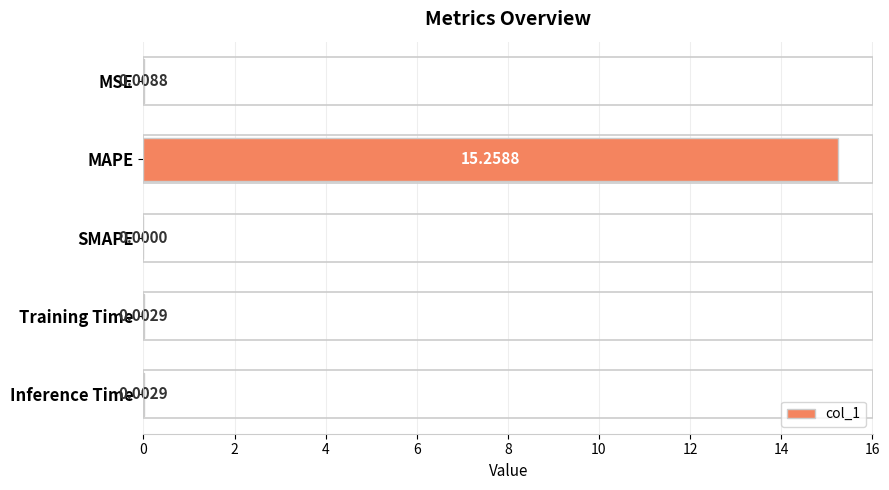

Between MSE and SMAPE, which is larger?

MSE